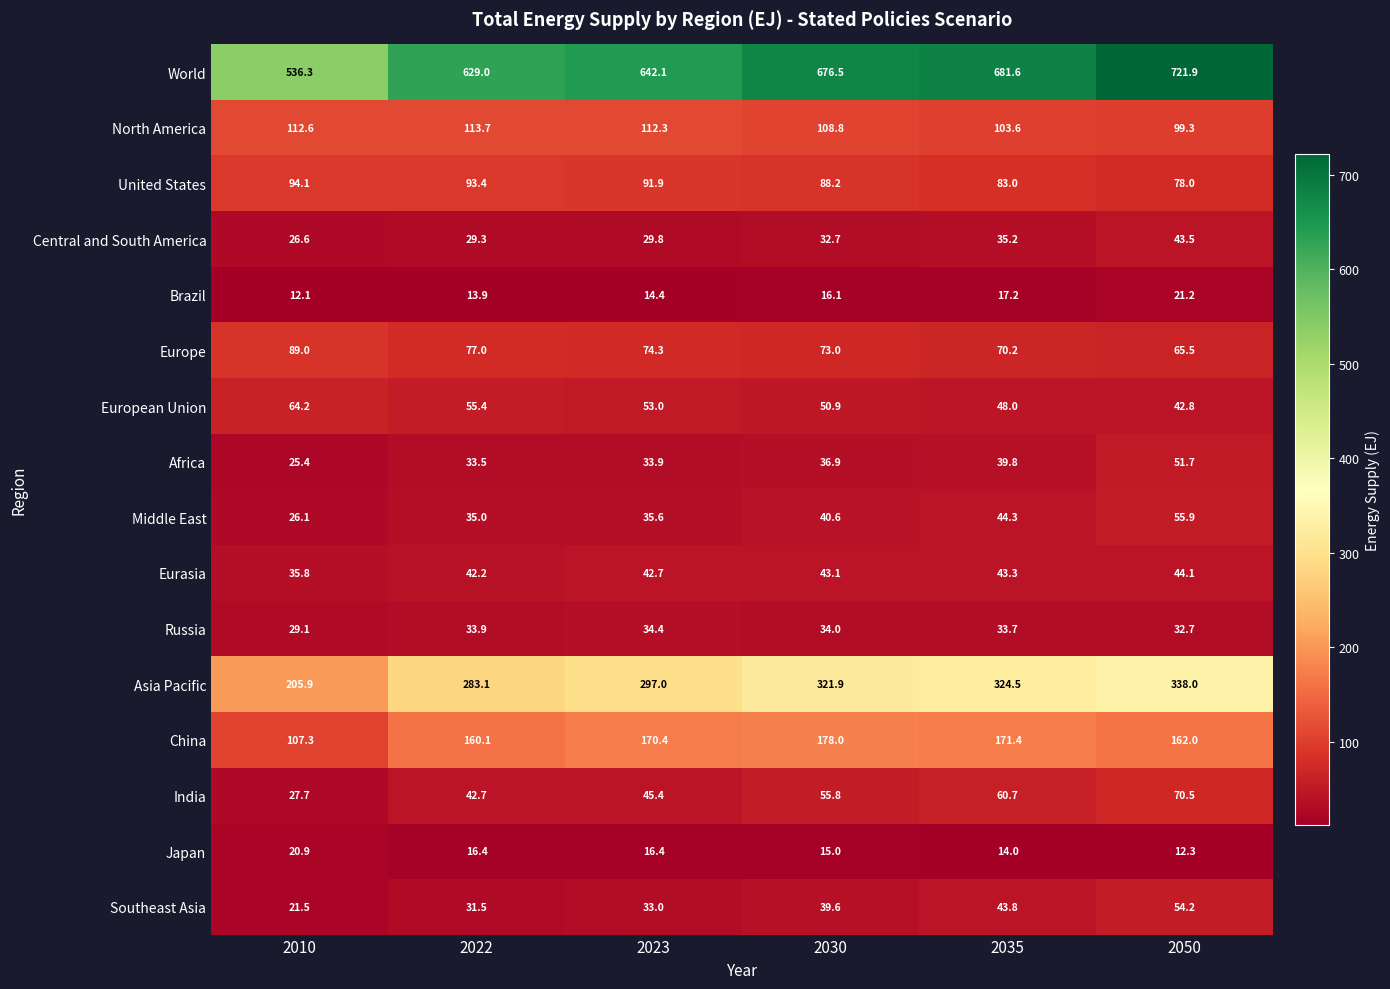

What is the sum of all Brazil values?

94.9